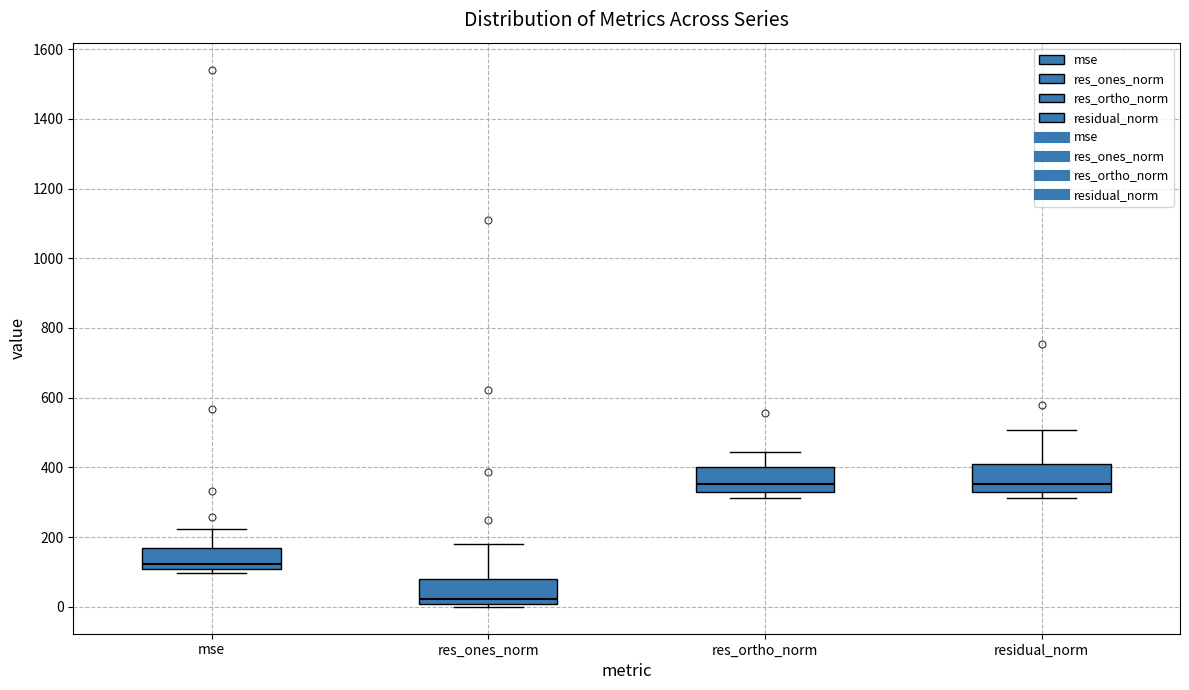

Reading left to right, read every box against the y-axis: the position of its median line, the range the box covers, and the ends of its whiskers. The values are not printed on the chart, so give them approximately, as read against the axis.

mse: median 120, box 100 to 160, whiskers 100 (just below the box's lower edge) to 220
res_ones_norm: median 20, box 0 to 80, whiskers 0 (just below the box's lower edge) to 180
res_ortho_norm: median 360, box 320 to 400, whiskers 320 (just below the box's lower edge) to 440
residual_norm: median 360, box 320 to 400, whiskers 320 (just below the box's lower edge) to 500